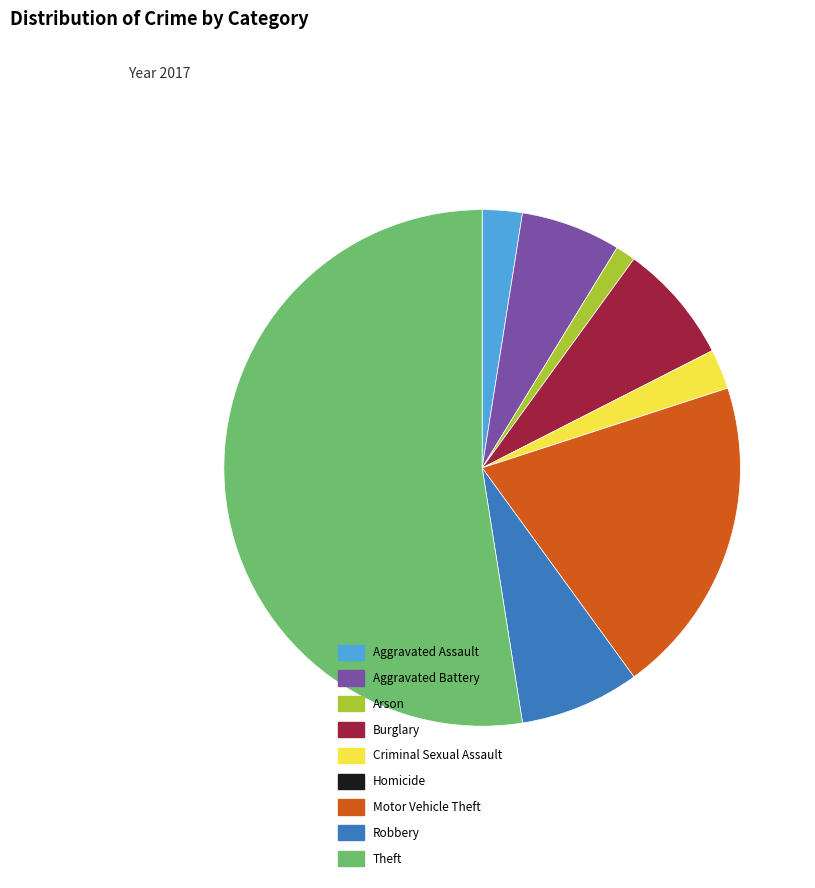

Combined, do Robbery and Arson account for over 50%?

No